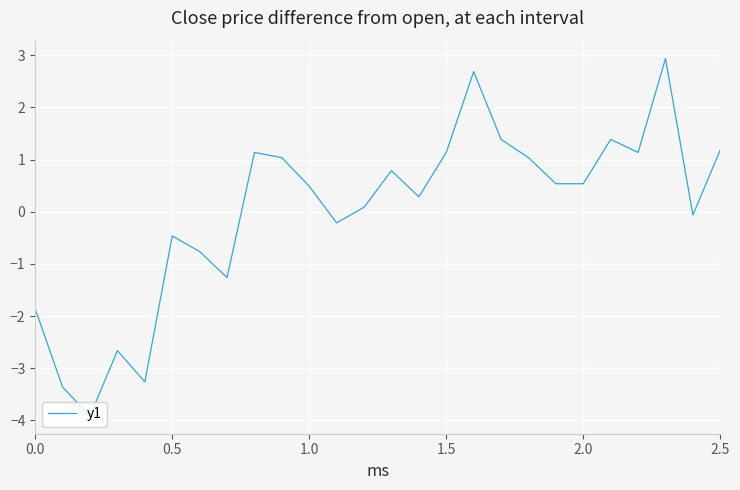

What is the maximum value shown in the chart?

2.9